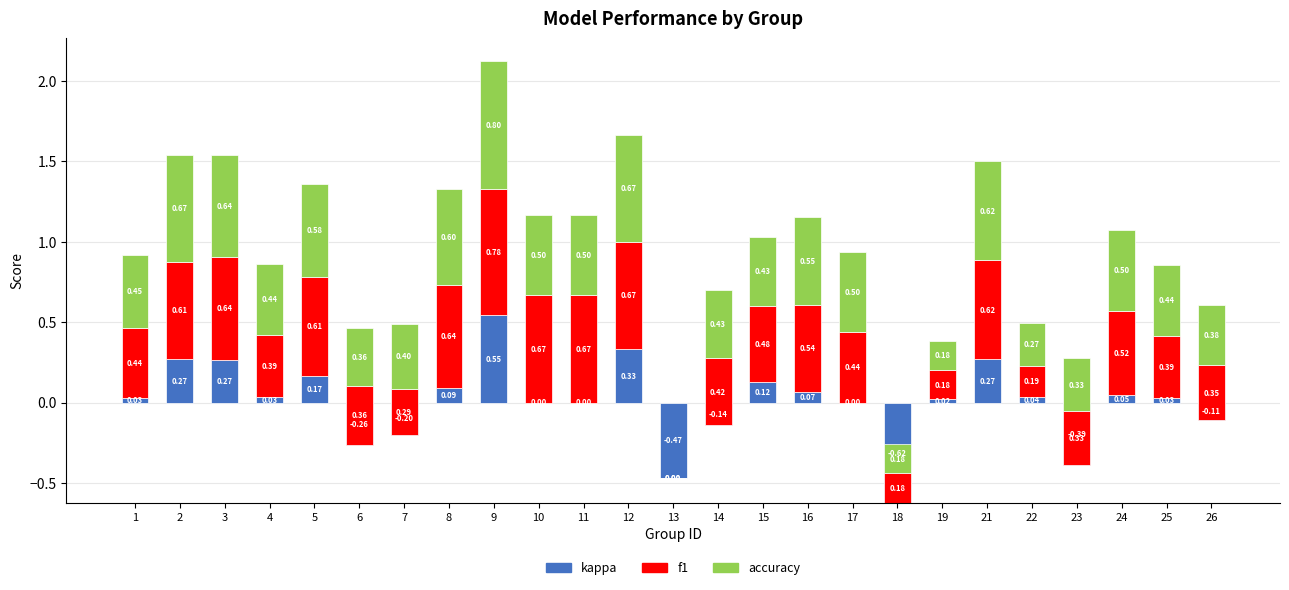

What value does the accuracy series have at 19?

0.2